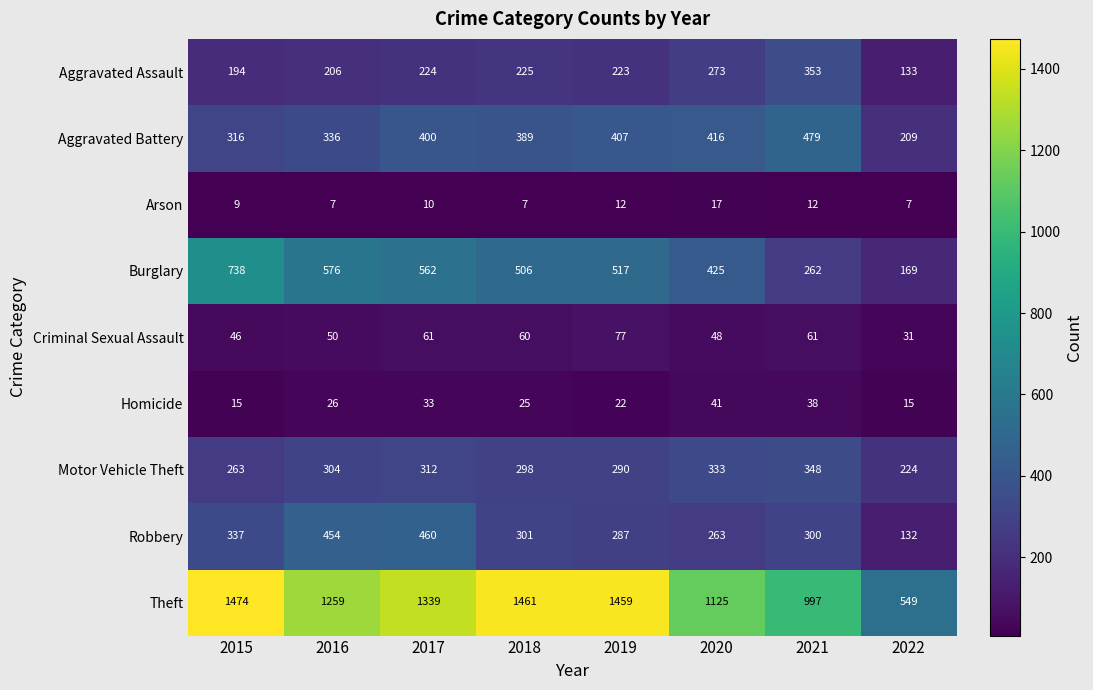

List the series in order of their peak value, lowest first.

Arson, Homicide, Criminal Sexual Assault, Motor Vehicle Theft, Aggravated Assault, Robbery, Aggravated Battery, Burglary, Theft